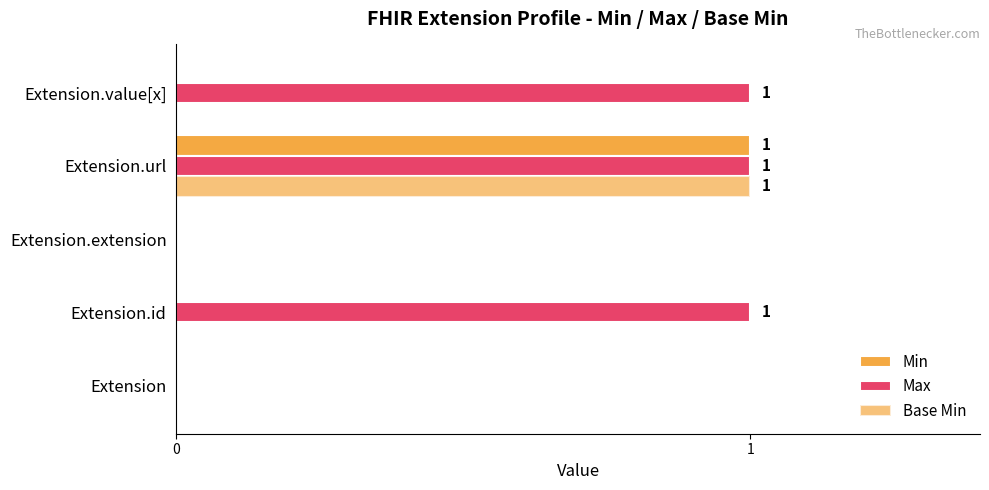

At which category is the sum across all series the highest?

Extension.url